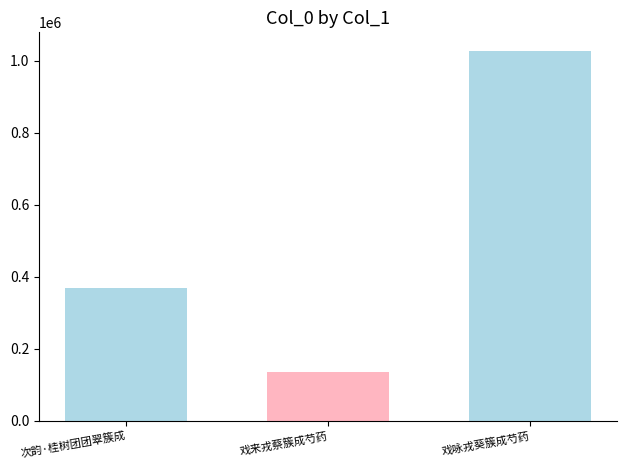

The value at 戏来戎蔡簇成芍药 is 80306. True or false?

False